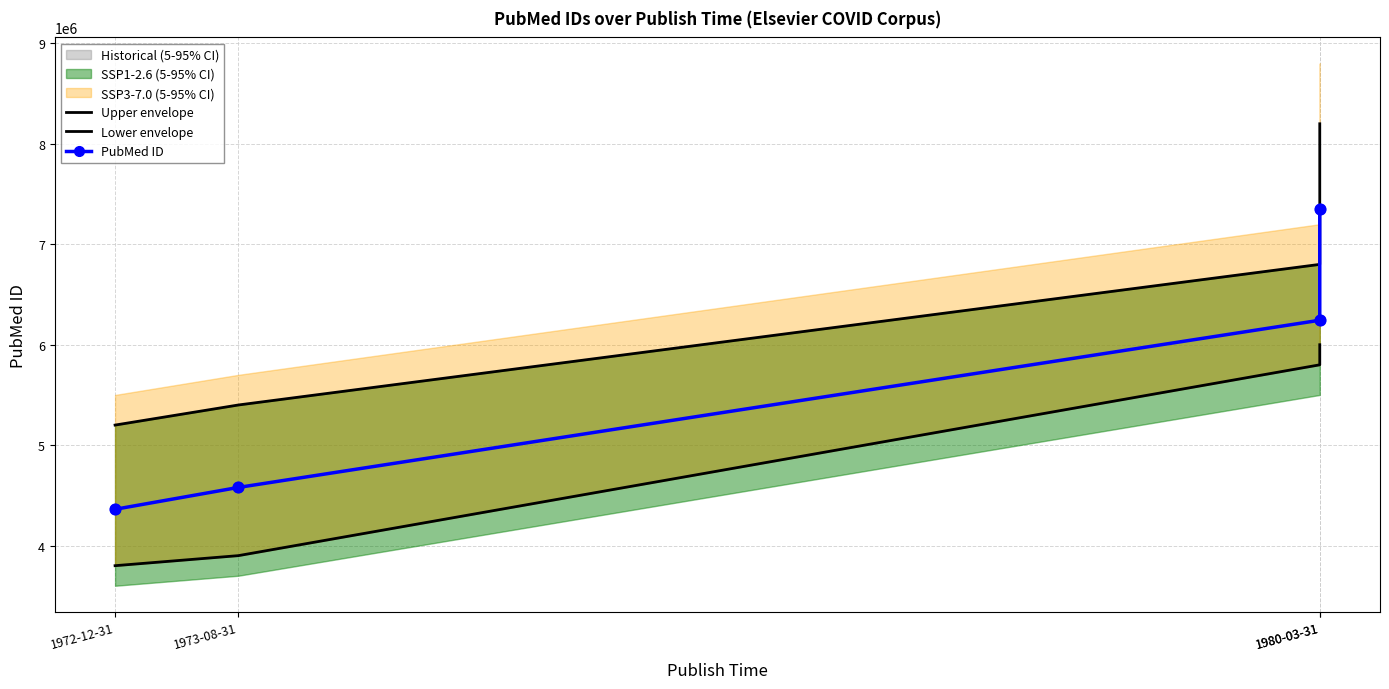

Which series contains the highest Y value?

Upper envelope